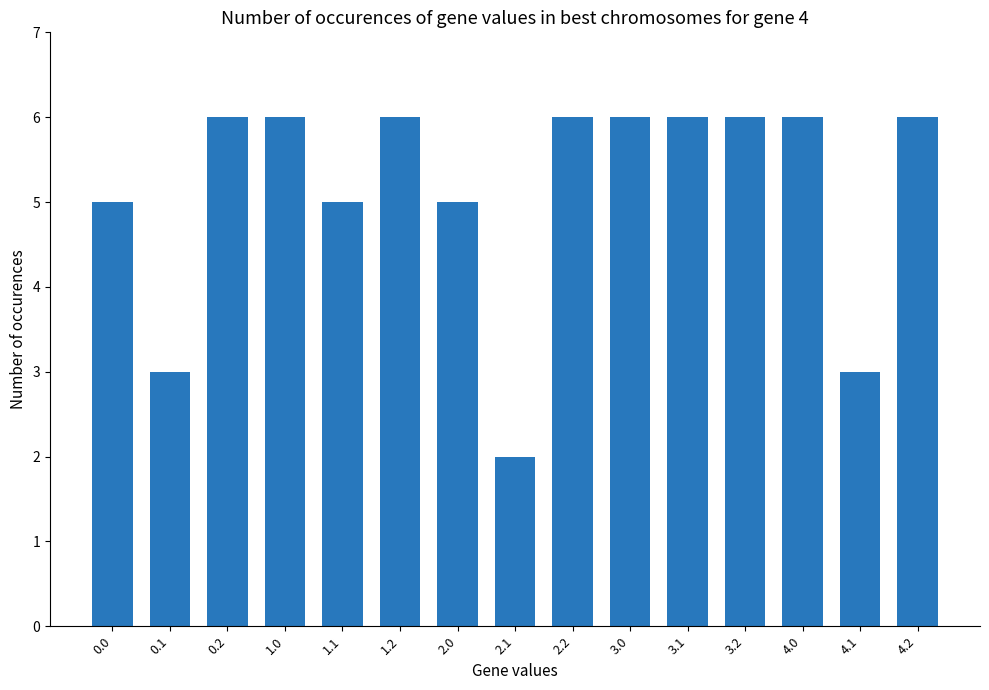

Is it true that the value at 3.2 is 9?

False